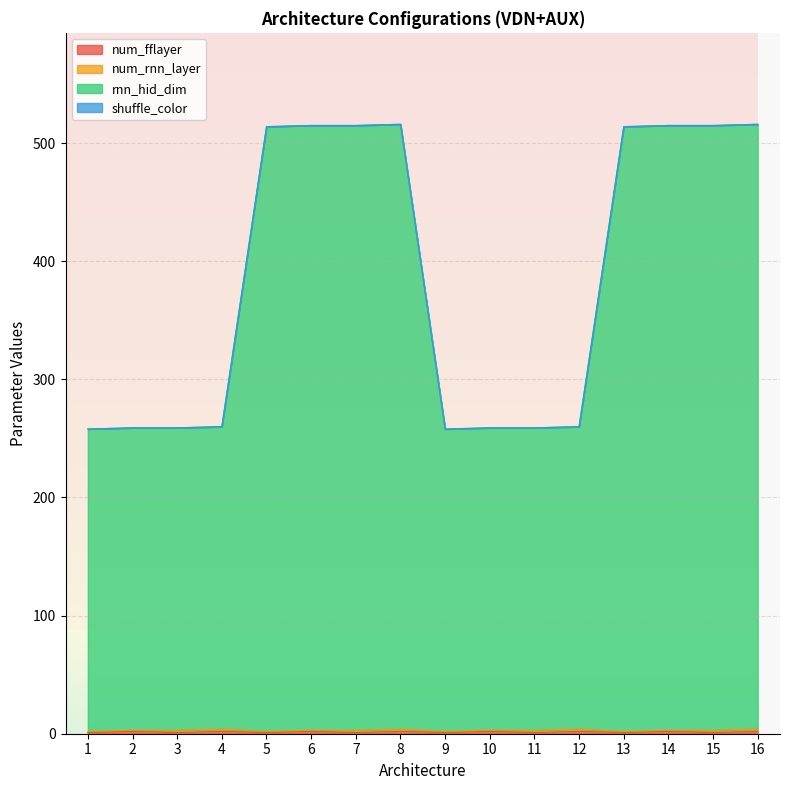

Does the chart have visible grid lines?

Yes